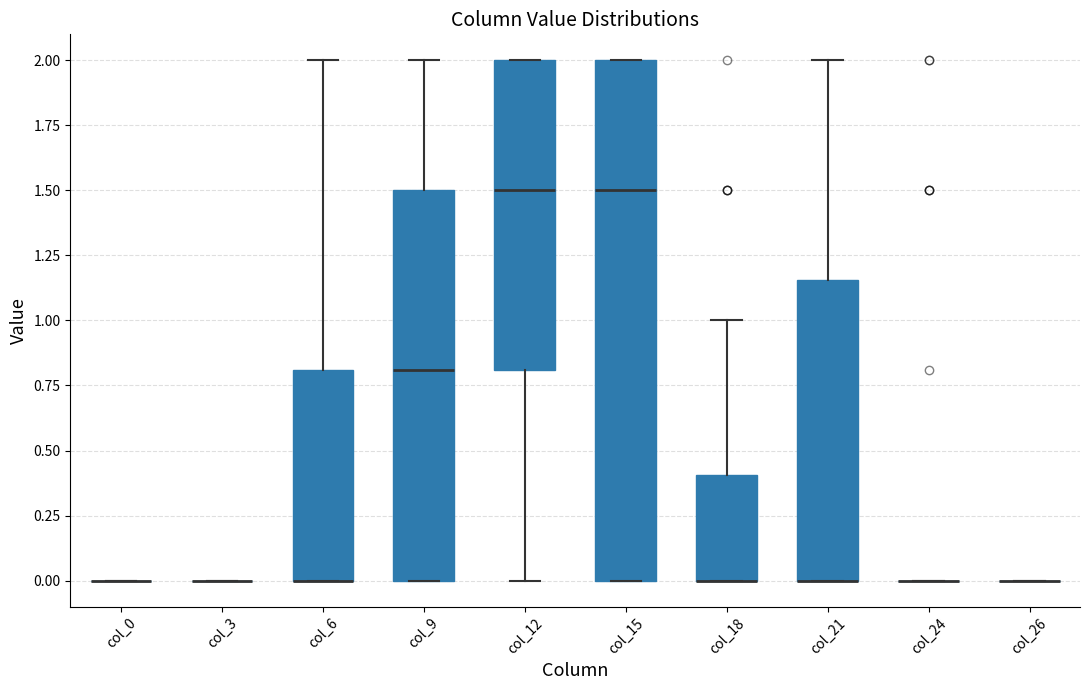

Comparing the boxes themselves (not the whiskers), which one is the tallest?

col_15